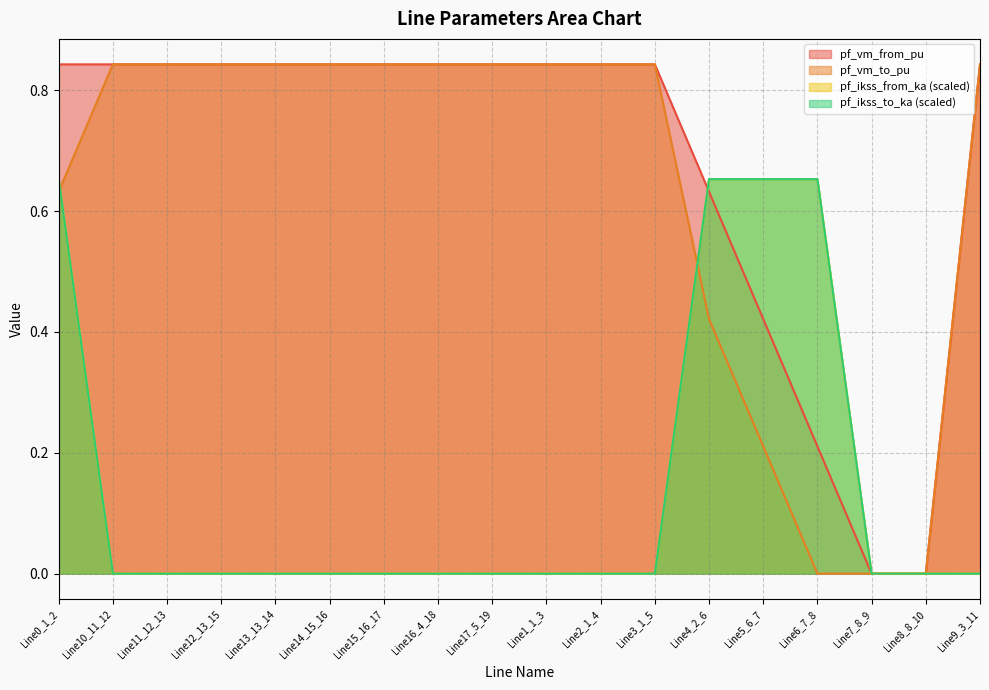

Count the number of data series in this chart.

4